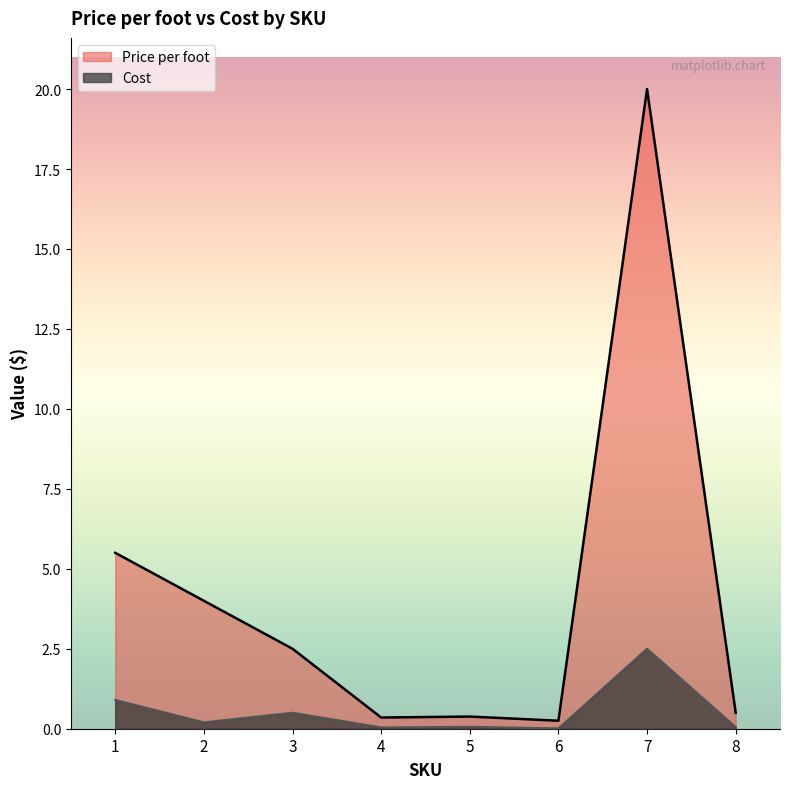

What is the sum of all Price per foot values?

33.5